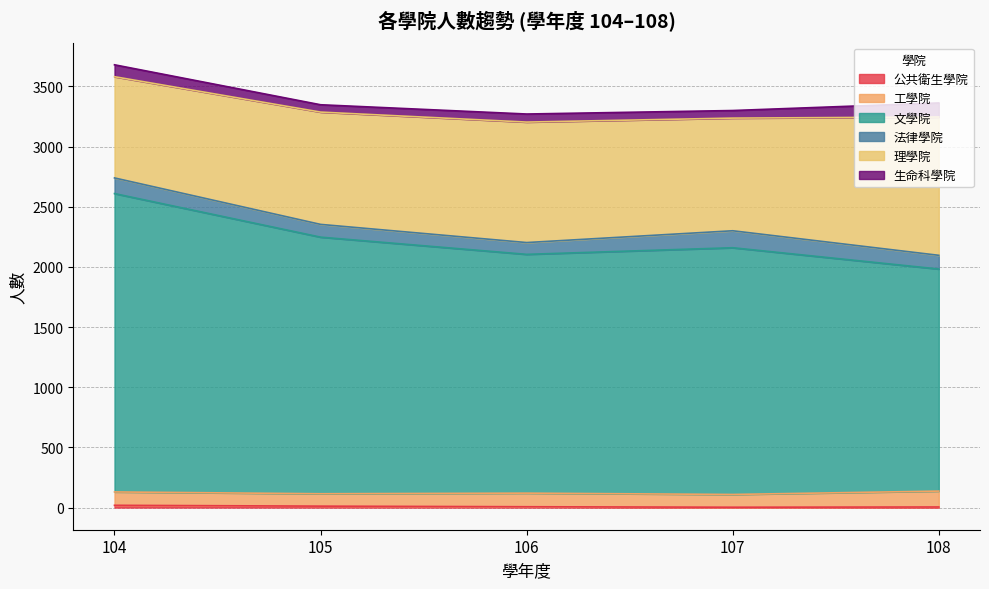

Which series has the largest range (max minus min)?

文學院